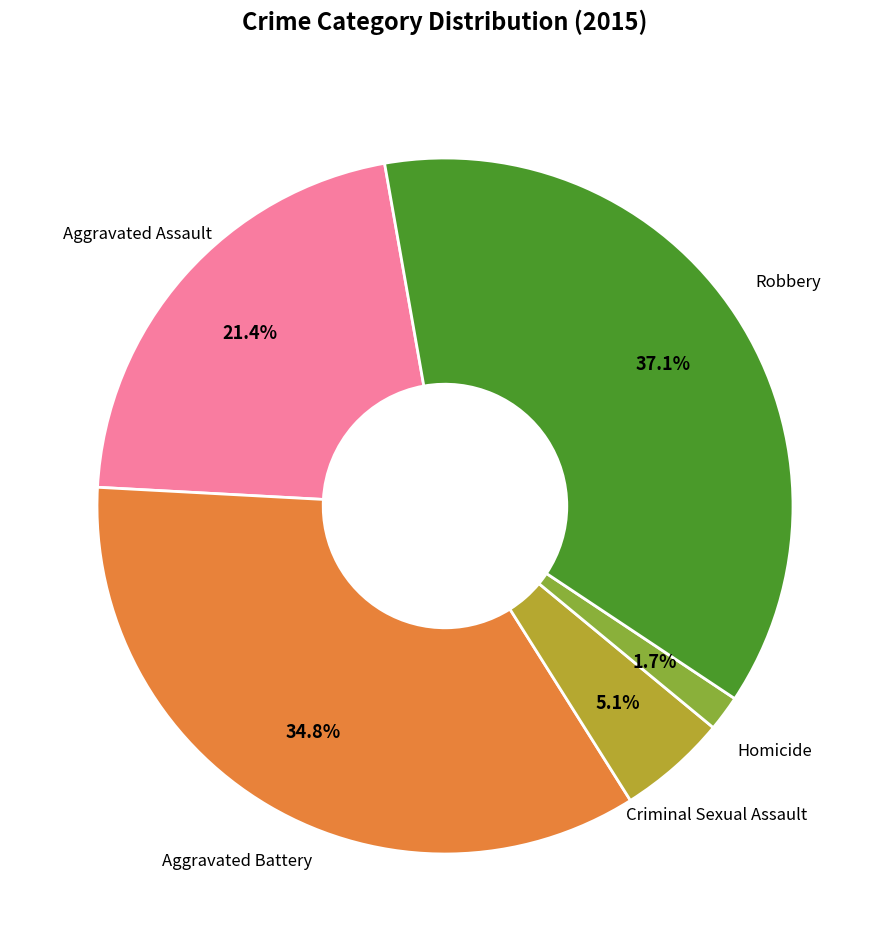

Does any single category account for the majority?

No